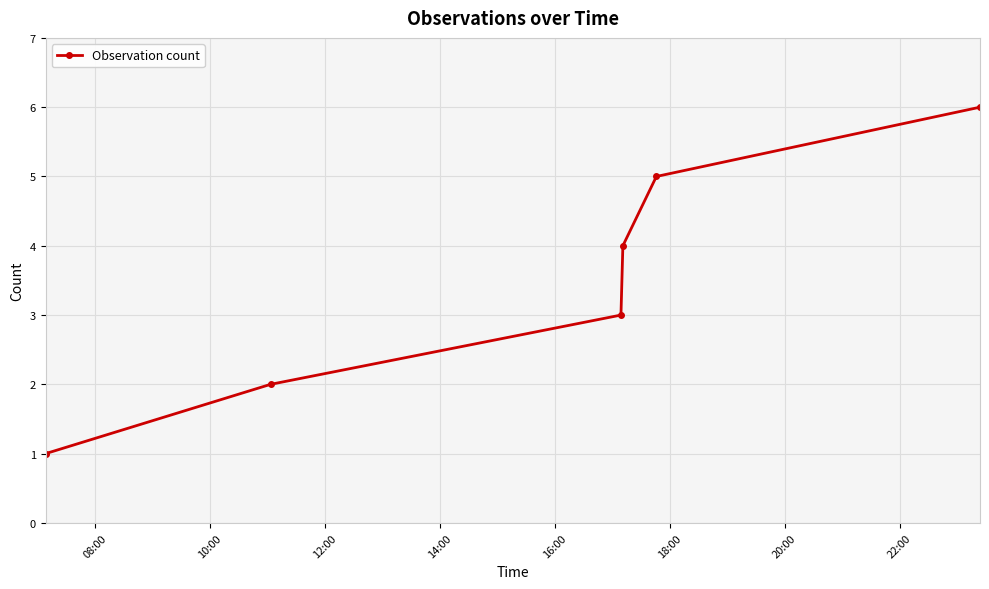

True or false: there are more than 1 points higher than both neighbors.

False